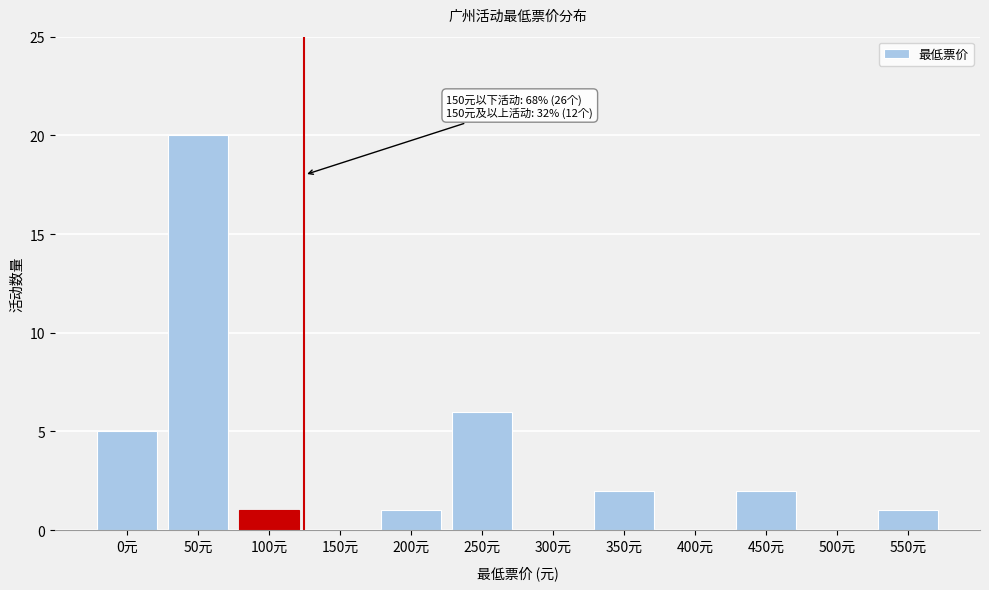

Reading right to left, transcribe all the data shown in this chart.

550元=1	500元=0	450元=2	400元=0	350元=2	300元=0	250元=6	200元=1	150元=0	100元=1	50元=20	0元=5